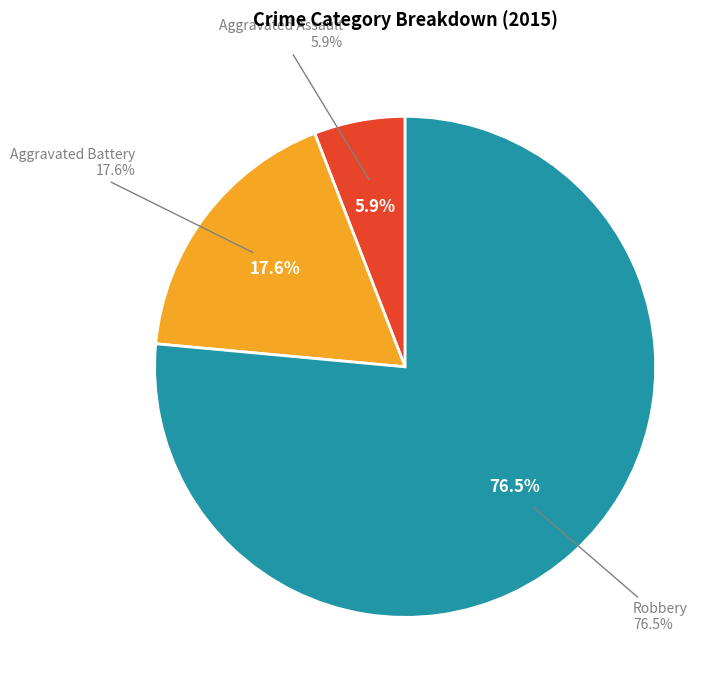

To the nearest percent, what is the difference between the Aggravated Assault and Aggravated Battery slice percentages?

12%